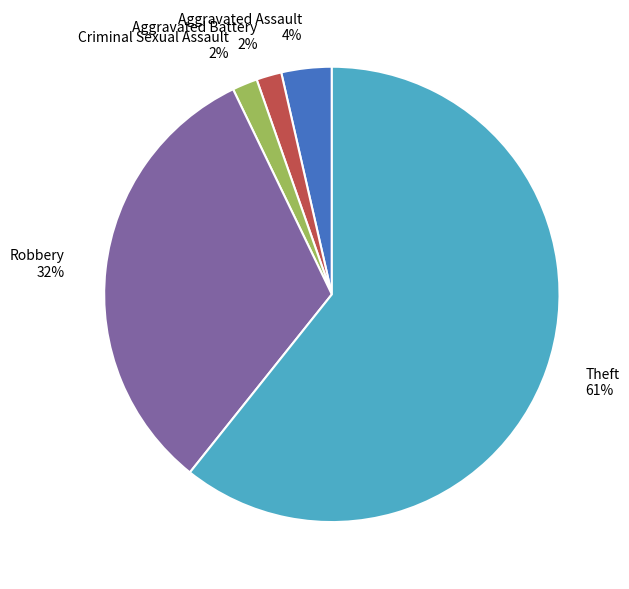

Which category has the smallest portion of the pie?

Aggravated Battery